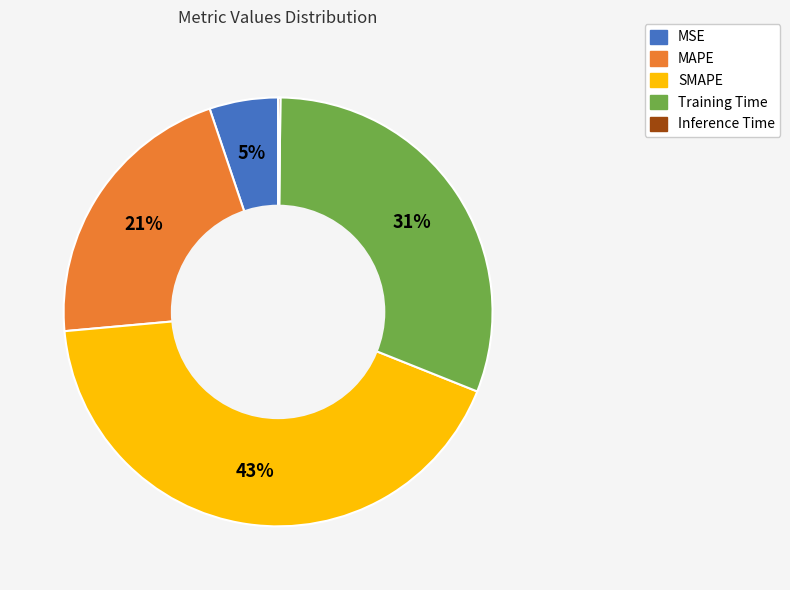

What is the largest slice in the pie chart?

SMAPE